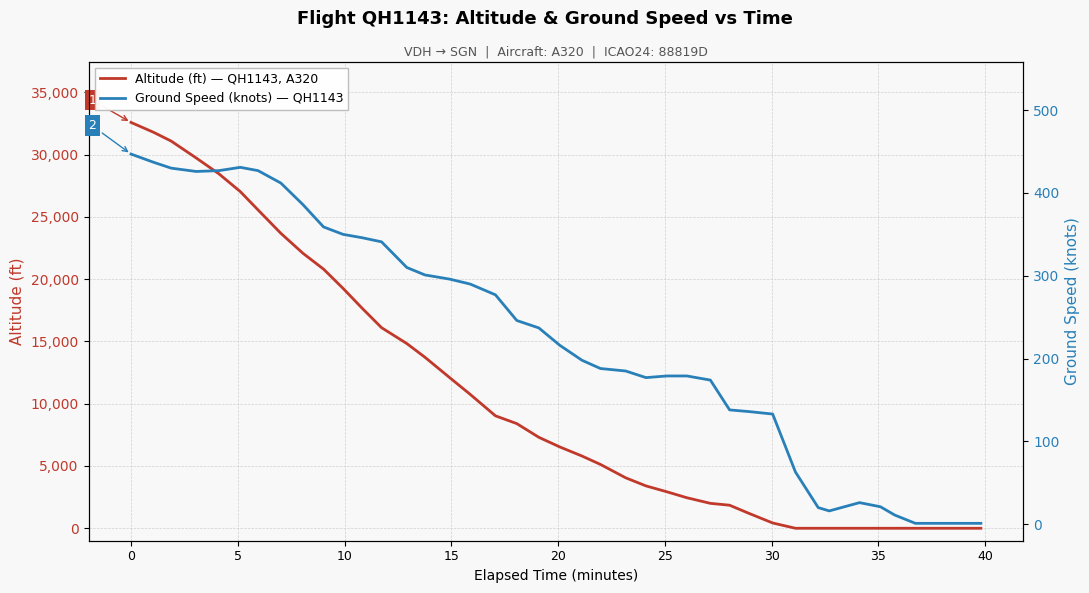

What is the value of the ground_speed point at the 19th from the left?

246